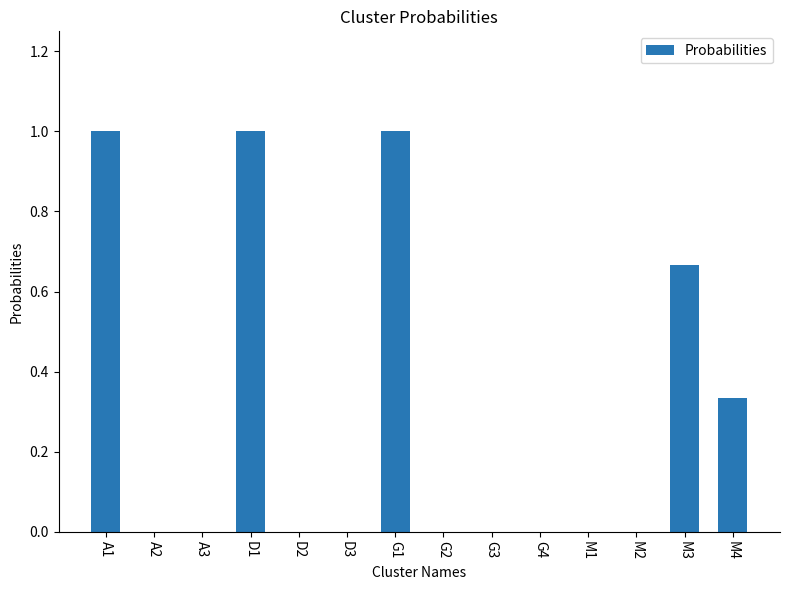

What is the greatest value displayed?

1.0